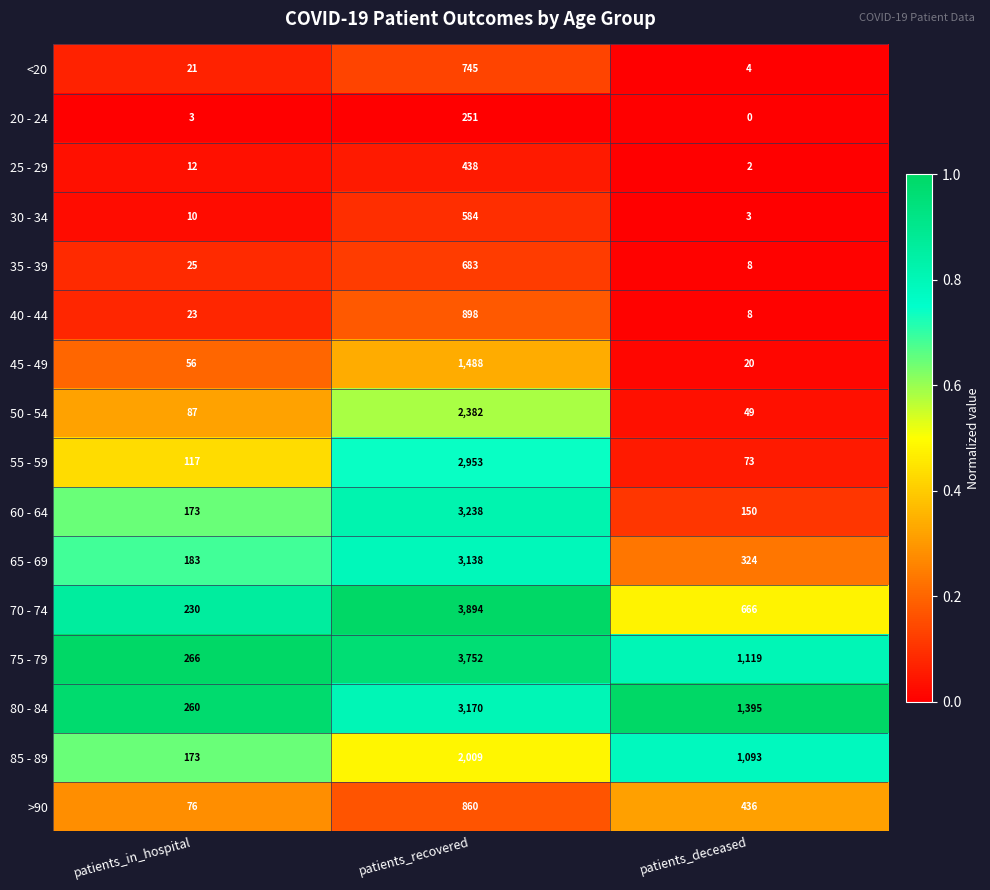

What is the difference between the 40 - 44 values at patients_in_hospital and patients_deceased?

15